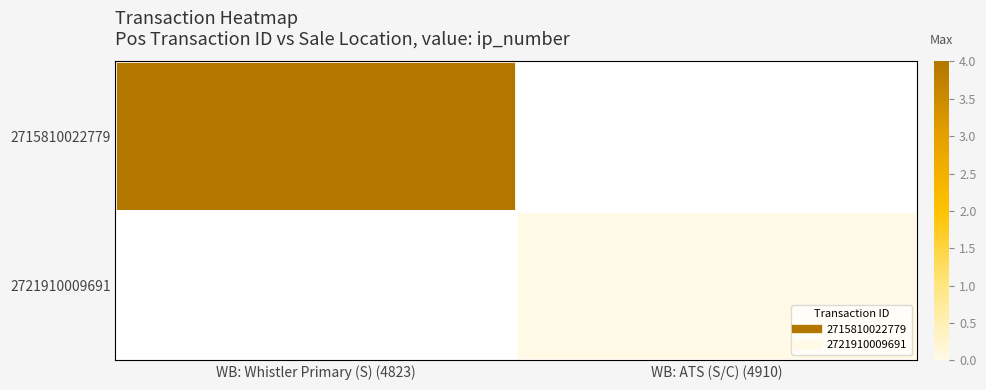

The 2721910009691 series shows 0.0 at WB: ATS (S/C) (4910). True or false?

True